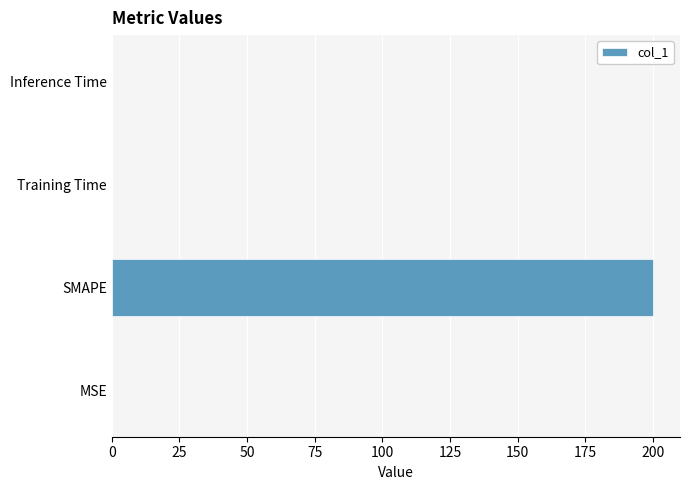

What is the sum of all values?

200.0